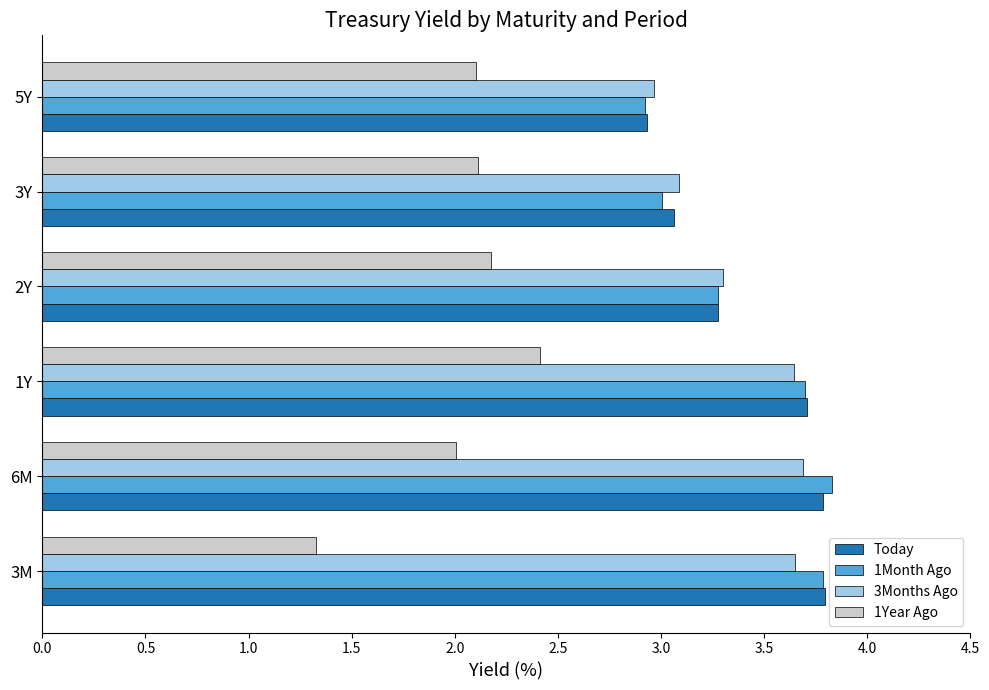

At how many categories does at least one series exceed 2?

6